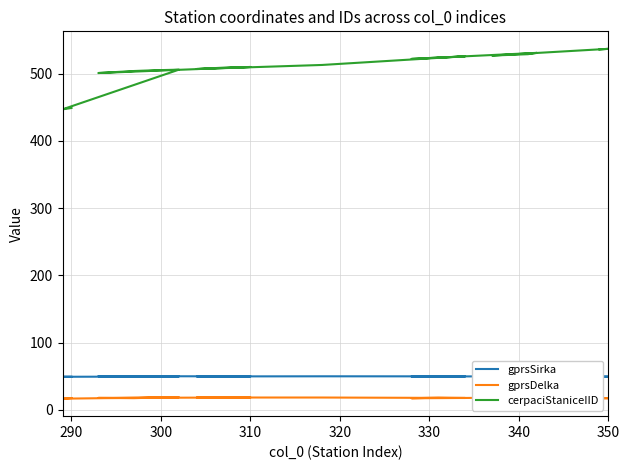

What position from the left is 300?

3